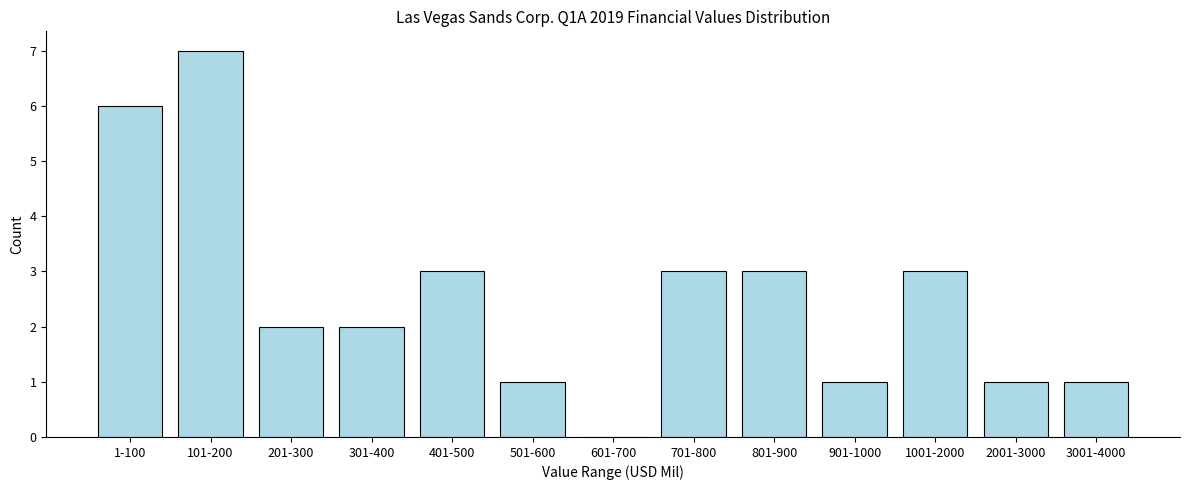

Reading left to right, what are all the values shown in this chart?

1-100=6	101-200=7	201-300=2	301-400=2	401-500=3	501-600=1	601-700=0	701-800=3	801-900=3	901-1000=1	1001-2000=3	2001-3000=1	3001-4000=1